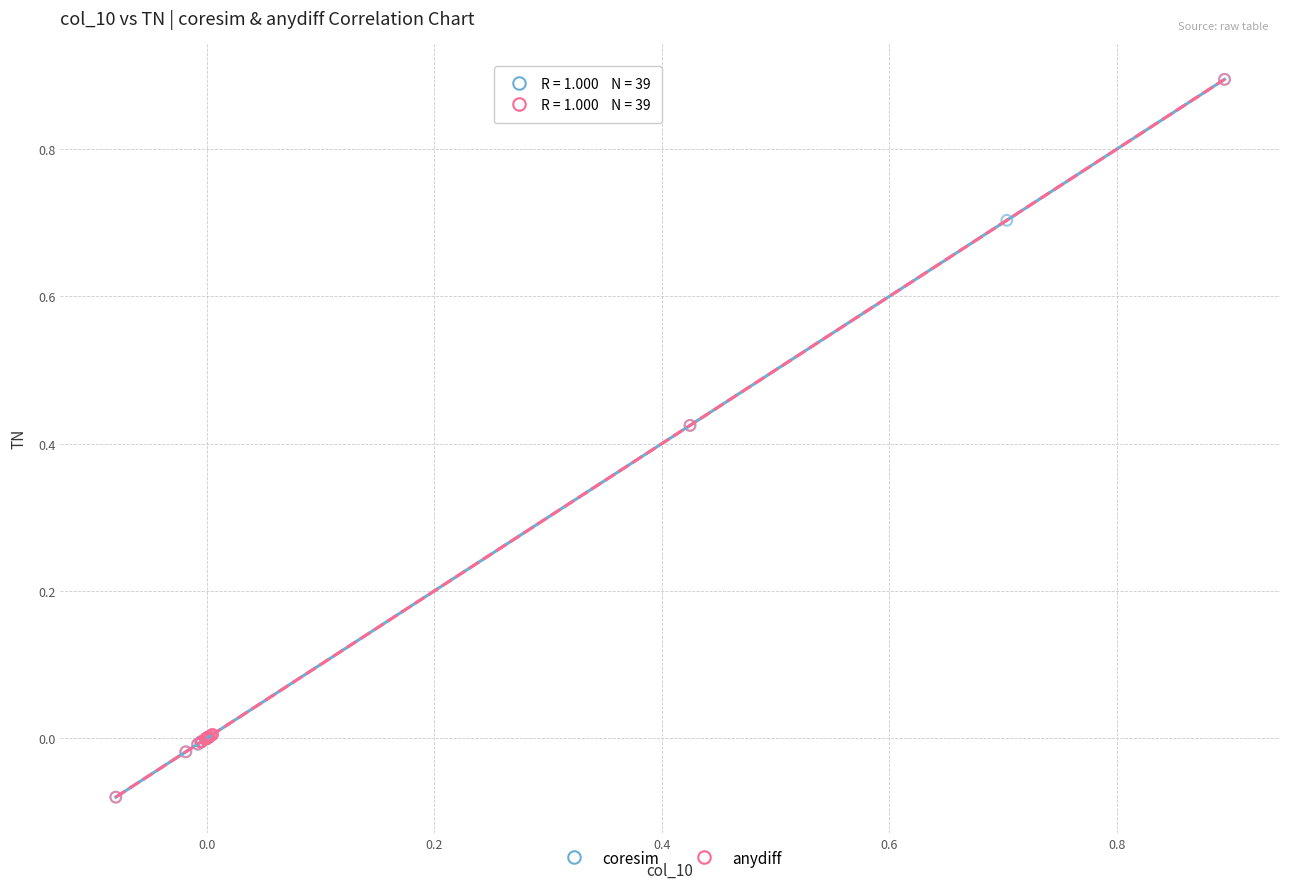

What are all the series names shown in the legend?

coresim, anydiff